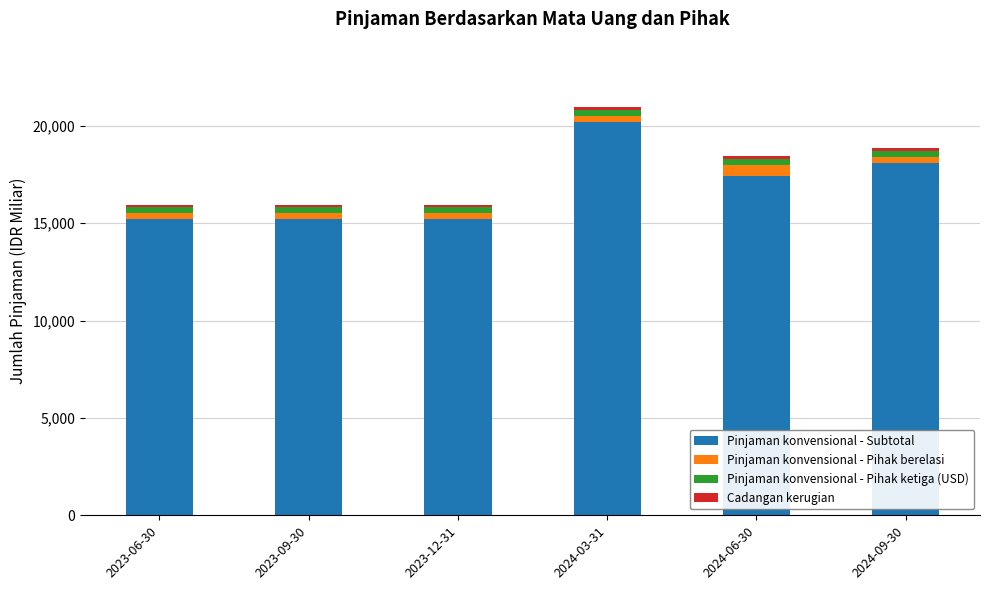

How many bars are there in total?

6